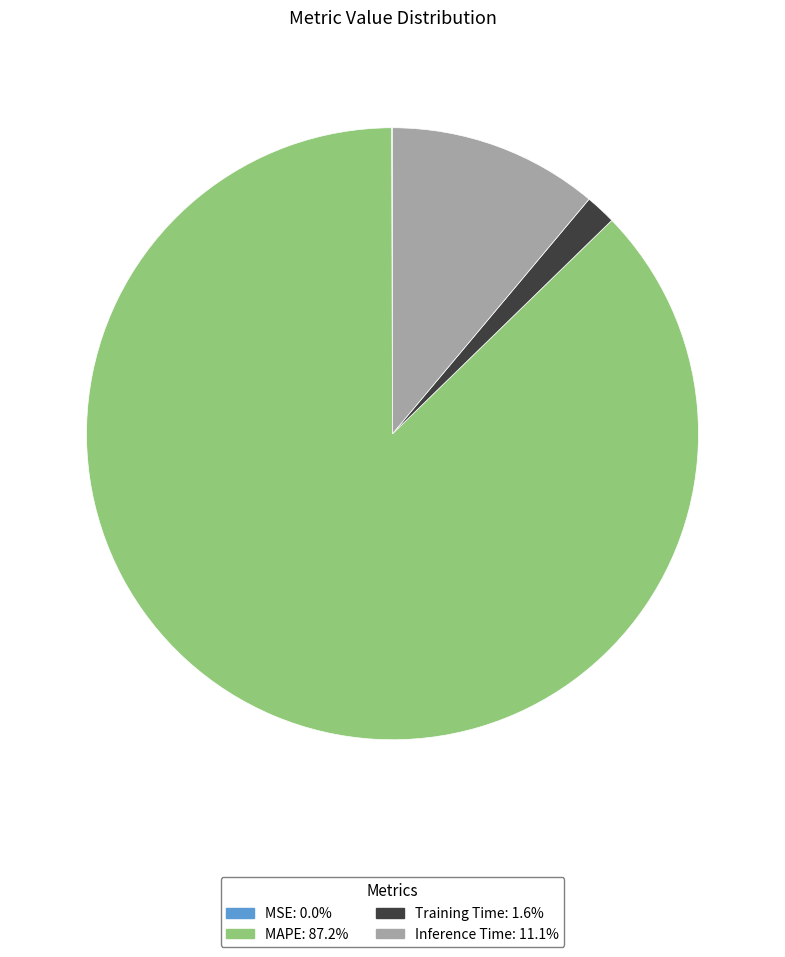

Does any single category account for the majority?

Yes